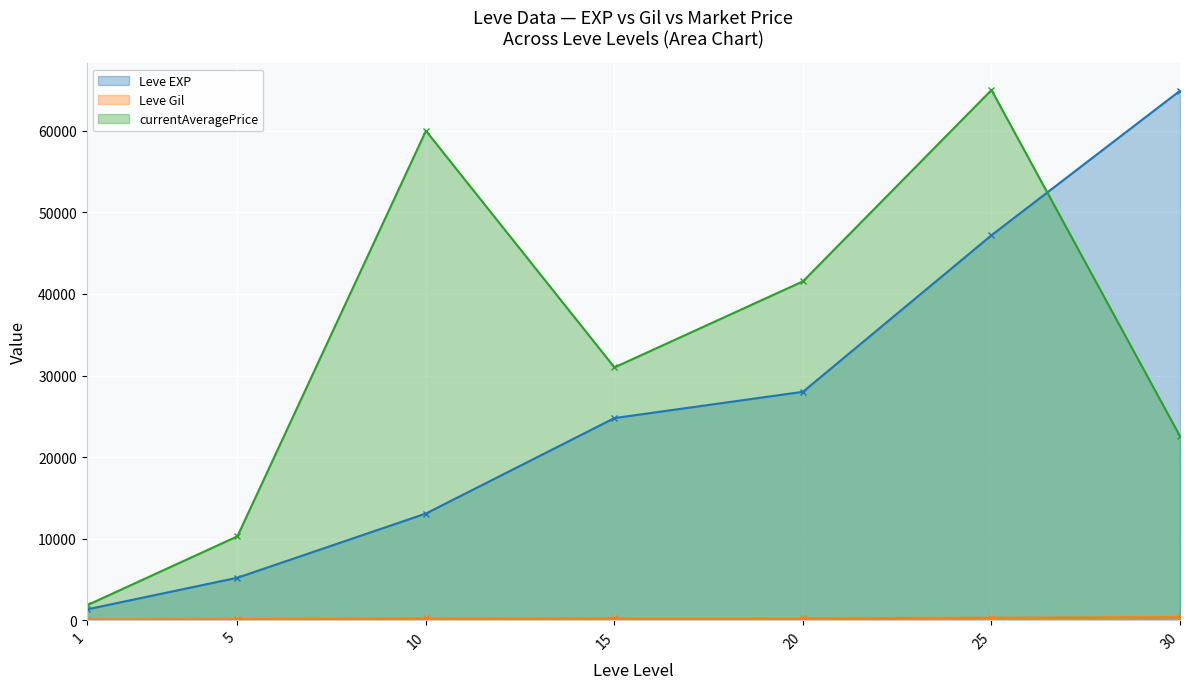

Which label corresponds to the largest value in the chart?

25